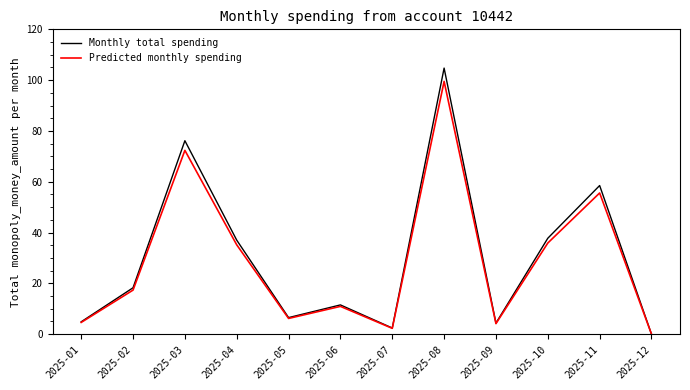

What is the maximum value for Predicted monthly spending?

99.5